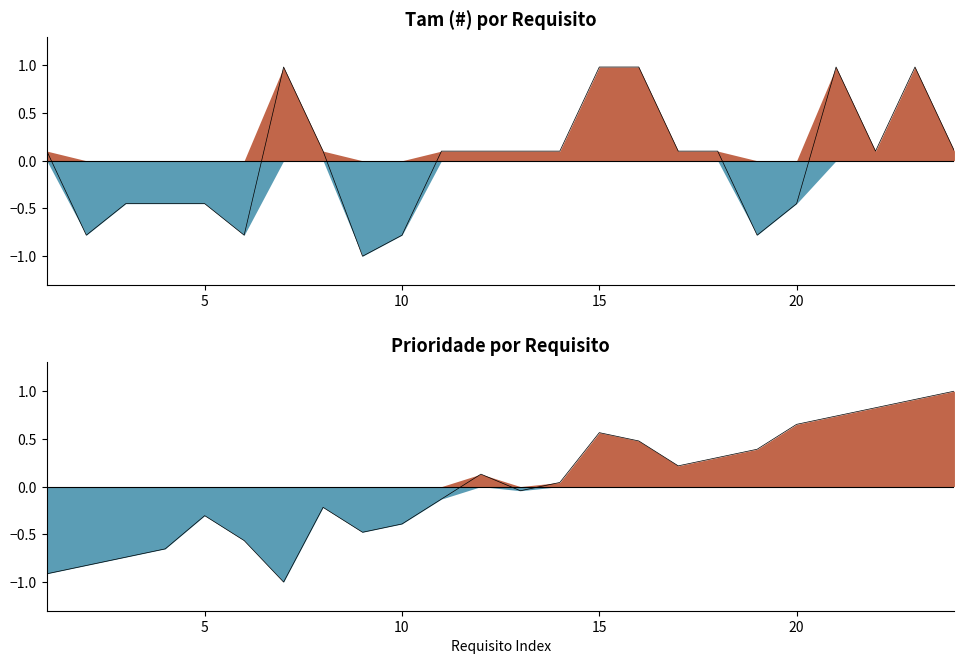

What is the minimum value shown in the chart?

-1.0